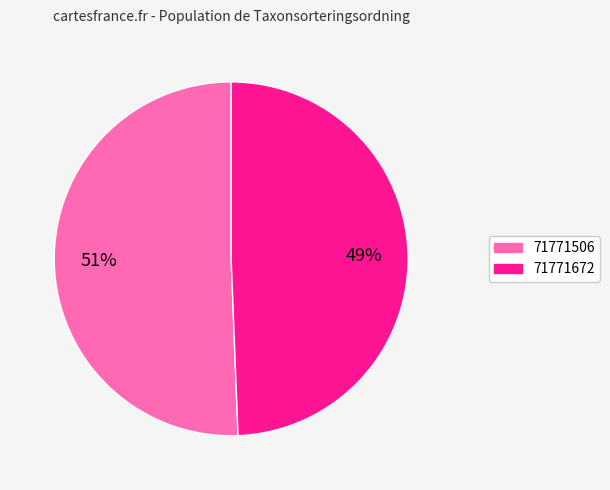

Which category has the biggest portion of the pie?

71771506